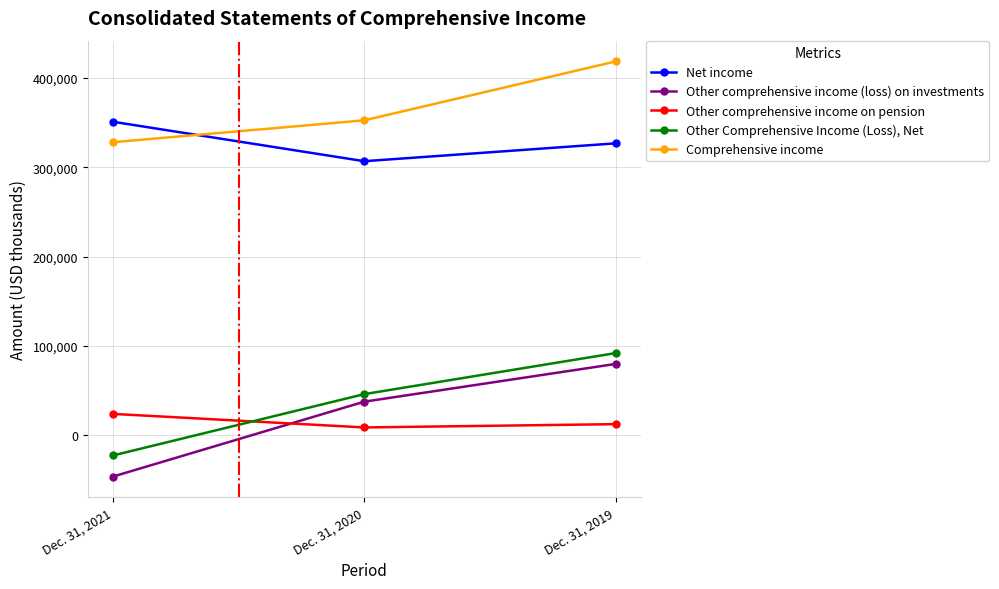

Which series changed the most between Dec. 31, 2021 and Dec. 31, 2020?

Other comprehensive income (loss) on investments